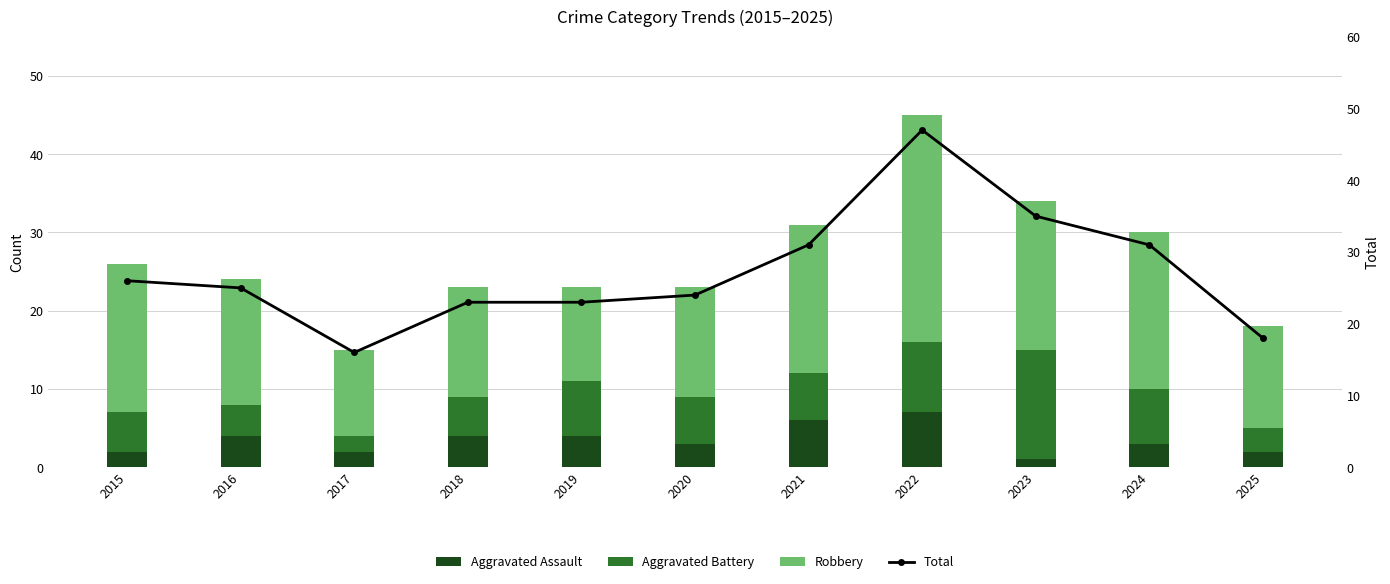

At which label does Aggravated Battery reach its minimum?

2017